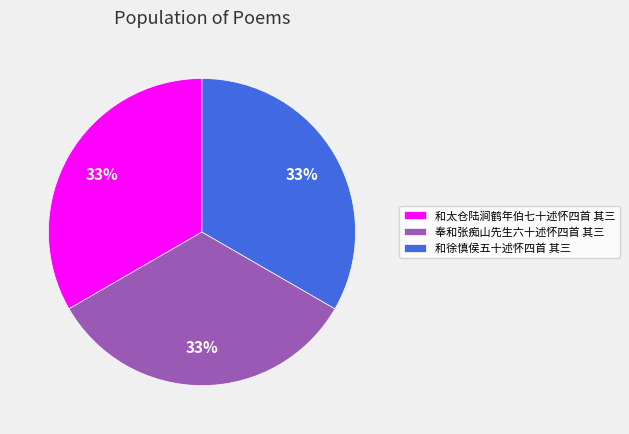

How many segments does this pie chart have?

3